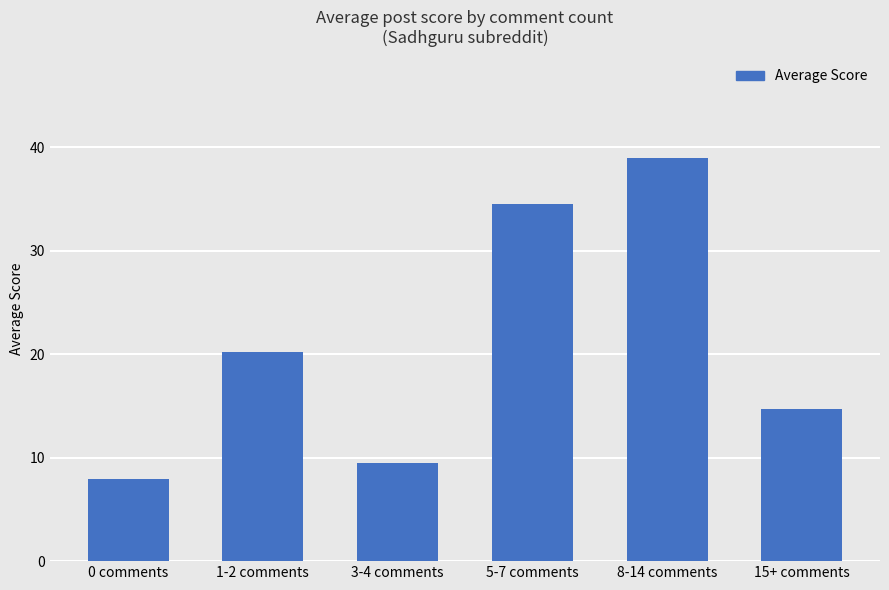

Reading left to right, extract all data points from this chart.

0 comments=7.9	1-2 comments=20.2	3-4 comments=9.5	5-7 comments=34.5	8-14 comments=39.0	15+ comments=14.7